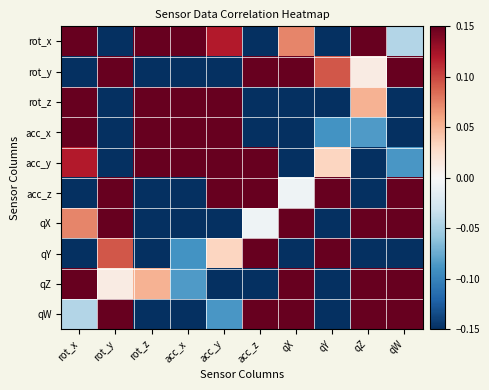

Reading right to left, transcribe all the data shown in this chart.

rot_x: qW=-0.0	qZ=0.3	qY=-0.3	qX=0.1	acc_z=-0.4	acc_y=0.1	acc_x=0.6	rot_z=0.3	rot_y=-0.6	rot_x=1.0
rot_y: qW=0.6	qZ=0.0	qY=0.1	qX=0.6	acc_z=0.5	acc_y=-0.3	acc_x=-0.8	rot_z=-0.9	rot_y=1.0	rot_x=-0.6
rot_z: qW=-0.6	qZ=0.1	qY=-0.2	qX=-0.5	acc_z=-0.5	acc_y=0.2	acc_x=0.6	rot_z=1.0	rot_y=-0.9	rot_x=0.3
acc_x: qW=-0.3	qZ=-0.1	qY=-0.1	qX=-0.4	acc_z=-0.3	acc_y=0.3	acc_x=1.0	rot_z=0.6	rot_y=-0.8	rot_x=0.6
acc_y: qW=-0.1	qZ=-0.3	qY=0.0	qX=-0.3	acc_z=0.5	acc_y=1.0	acc_x=0.3	rot_z=0.2	rot_y=-0.3	rot_x=0.1
acc_z: qW=0.3	qZ=-0.4	qY=0.2	qX=-0.0	acc_z=1.0	acc_y=0.5	acc_x=-0.3	rot_z=-0.5	rot_y=0.5	rot_x=-0.4
qX: qW=0.9	qZ=0.7	qY=-0.6	qX=1.0	acc_z=-0.0	acc_y=-0.3	acc_x=-0.4	rot_z=-0.5	rot_y=0.6	rot_x=0.1
qY: qW=-0.6	qZ=-0.9	qY=1.0	qX=-0.6	acc_z=0.2	acc_y=0.0	acc_x=-0.1	rot_z=-0.2	rot_y=0.1	rot_x=-0.3
qZ: qW=0.5	qZ=1.0	qY=-0.9	qX=0.7	acc_z=-0.4	acc_y=-0.3	acc_x=-0.1	rot_z=0.1	rot_y=0.0	rot_x=0.3
qW: qW=1.0	qZ=0.5	qY=-0.6	qX=0.9	acc_z=0.3	acc_y=-0.1	acc_x=-0.3	rot_z=-0.6	rot_y=0.6	rot_x=-0.0